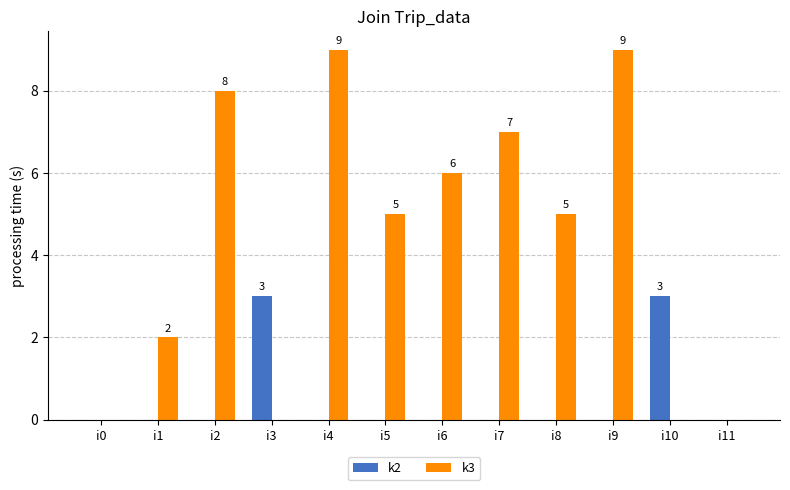

True or false: k2 has a value of 0 at i2.

True